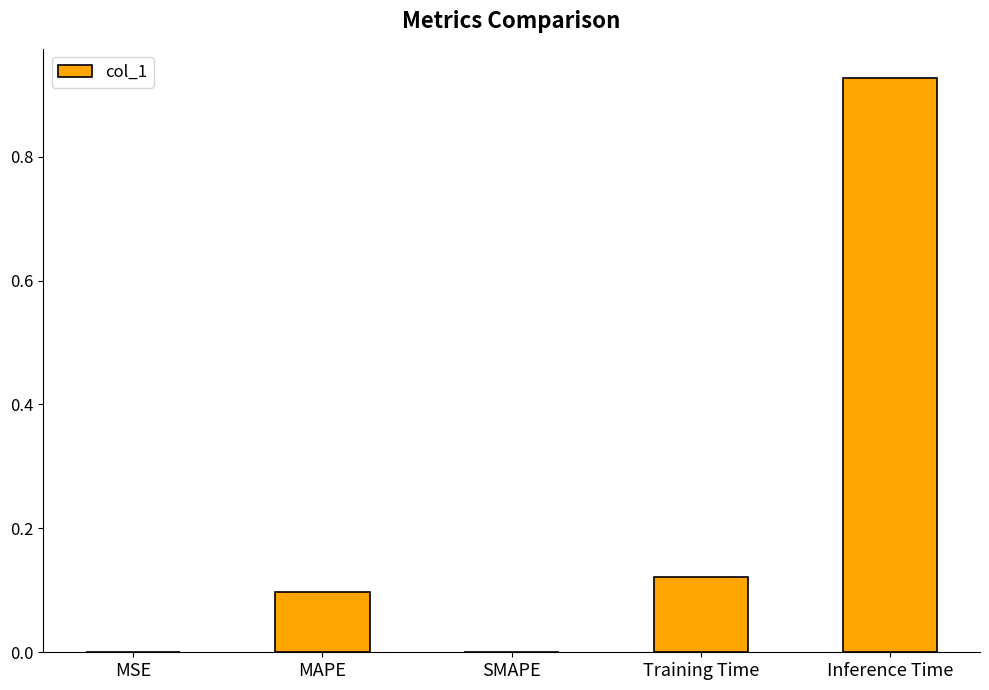

Is it true that the value at SMAPE is 0.0?

True